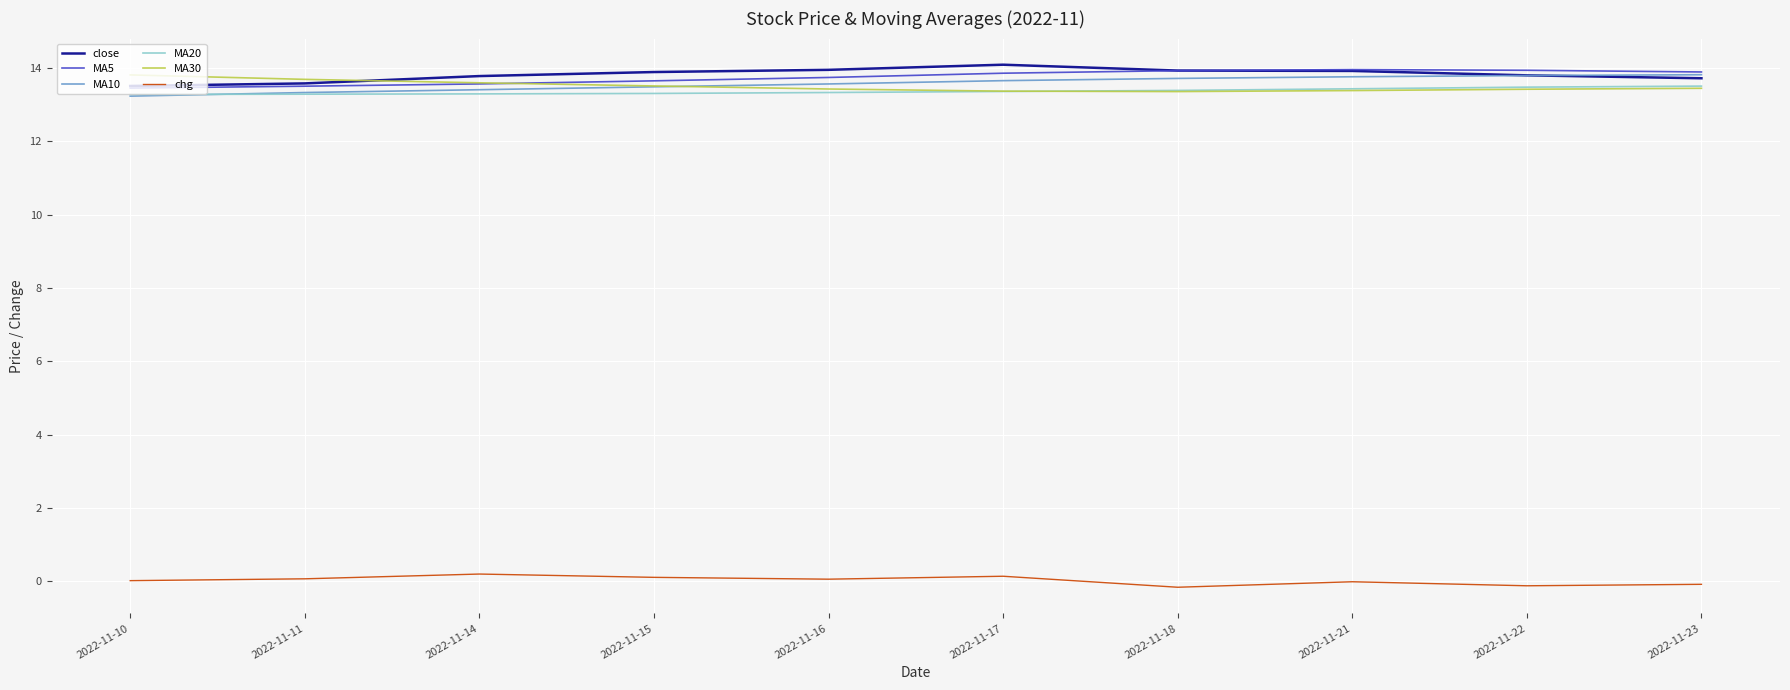

True or false: chg and MA5 cross at least once.

False